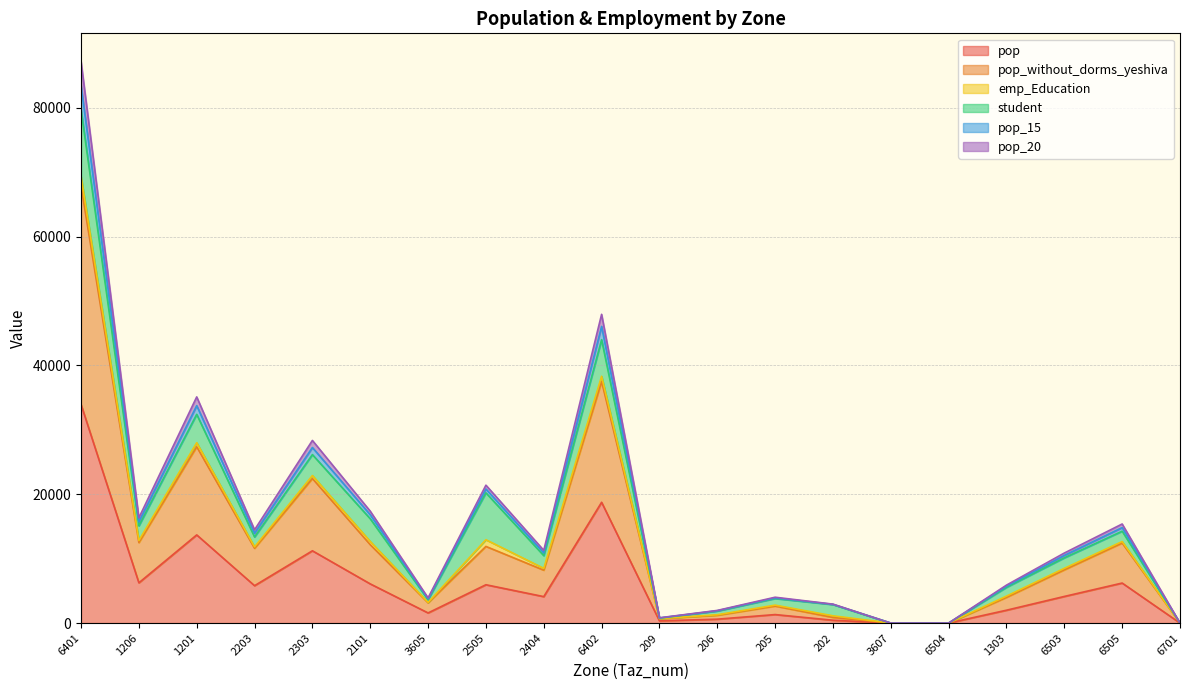

What is the difference between the pop values at 6503 and 2303?

7090.0